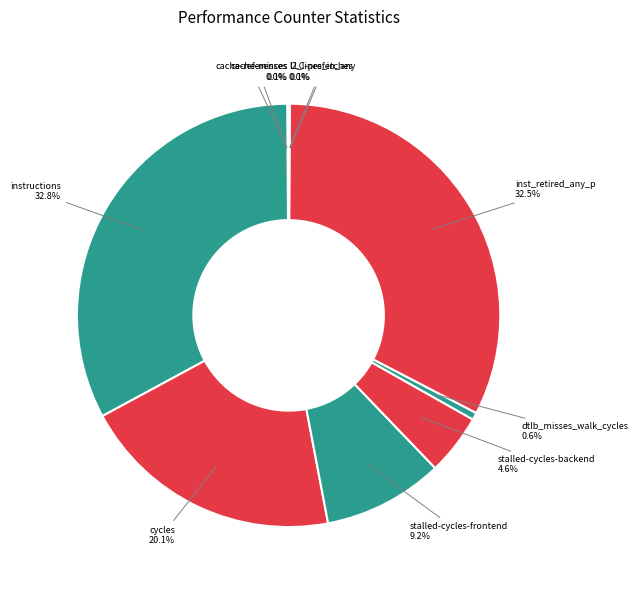

Does any single category account for the majority?

No